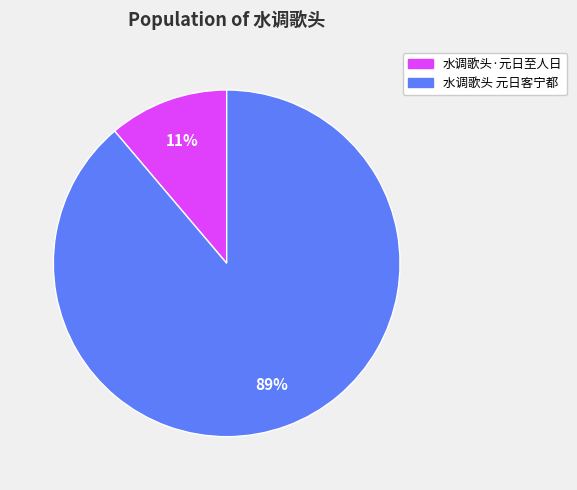

To the nearest percent, what is the average slice percentage?

50%